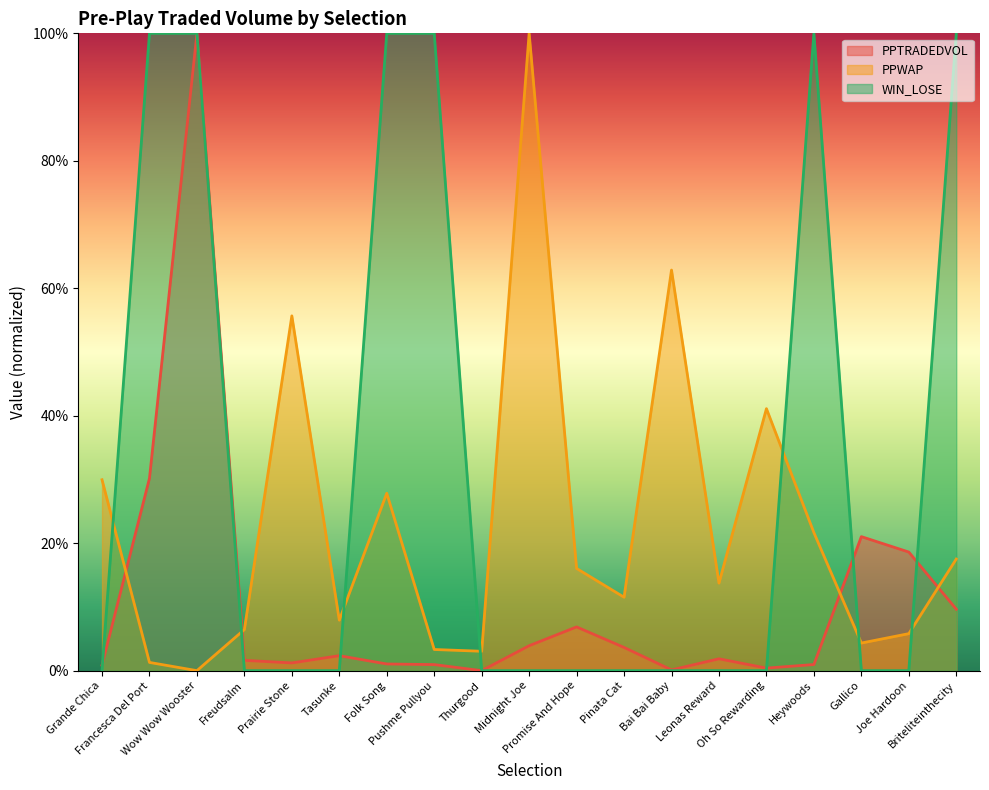

What is the difference between the maximum and minimum values in the WIN_LOSE series?

1.0